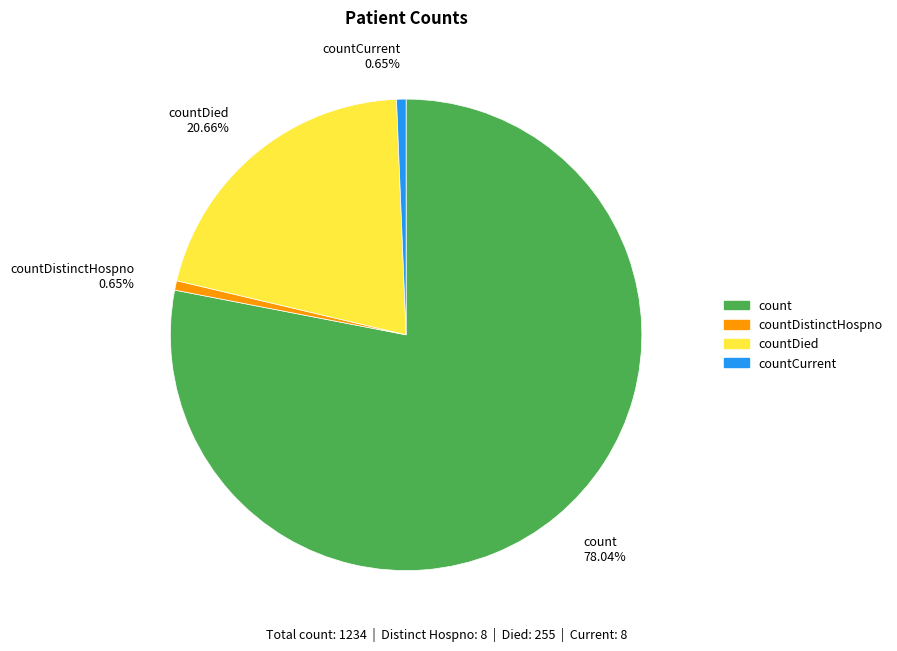

Is the sum of countCurrent 0.65% and countDied 20.66% greater than half?

No